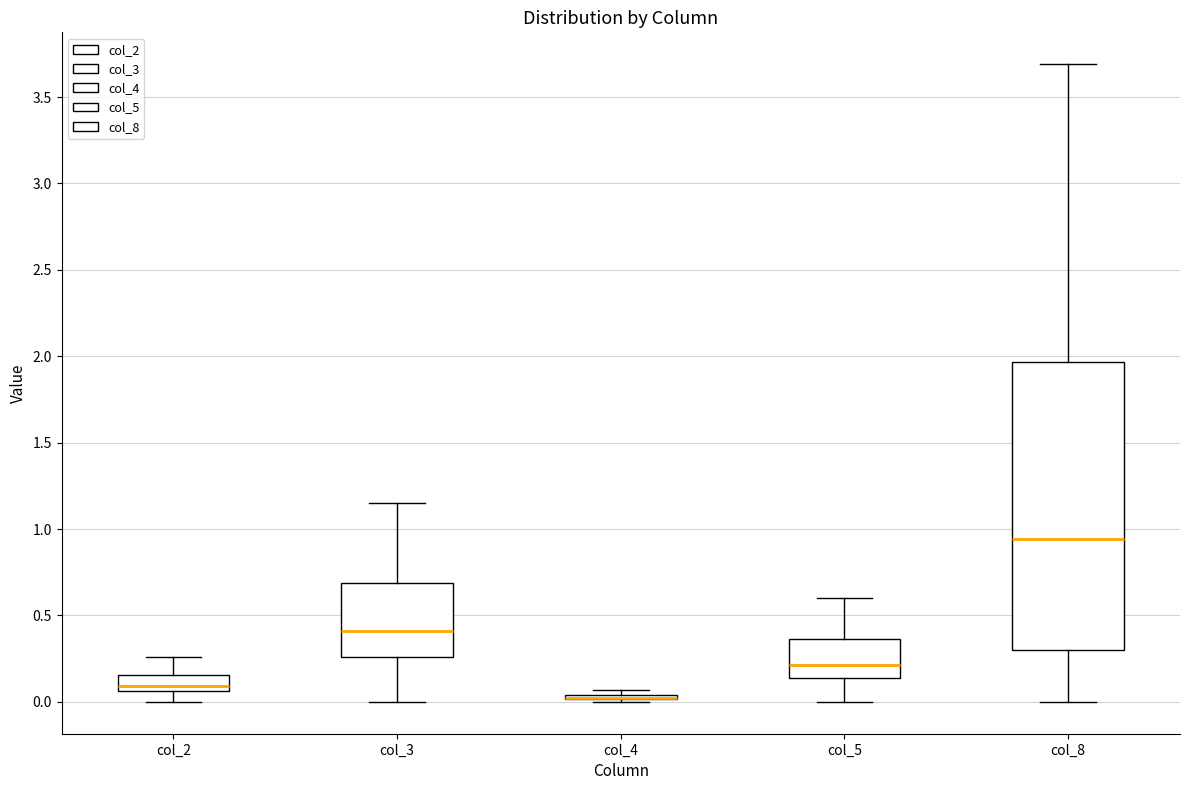

Reading left to right, transcribe this box plot: for each box, give where its median line is, the range the box spans, and where its two whiskers end, as read against the y-axis. The values are not printed on the chart, so give them approximately, as read against the axis.

col_2: median 0.10, box 0.05 to 0.15, whiskers 0.00 to 0.25
col_3: median 0.40, box 0.25 to 0.70, whiskers 0.00 to 1.15
col_4: box collapsed to a line at 0.00, whiskers 0.00 to 0.05
col_5: median 0.20, box 0.15 to 0.35, whiskers 0.00 to 0.60
col_8: median 0.95, box 0.30 to 1.95, whiskers 0.00 to 3.70